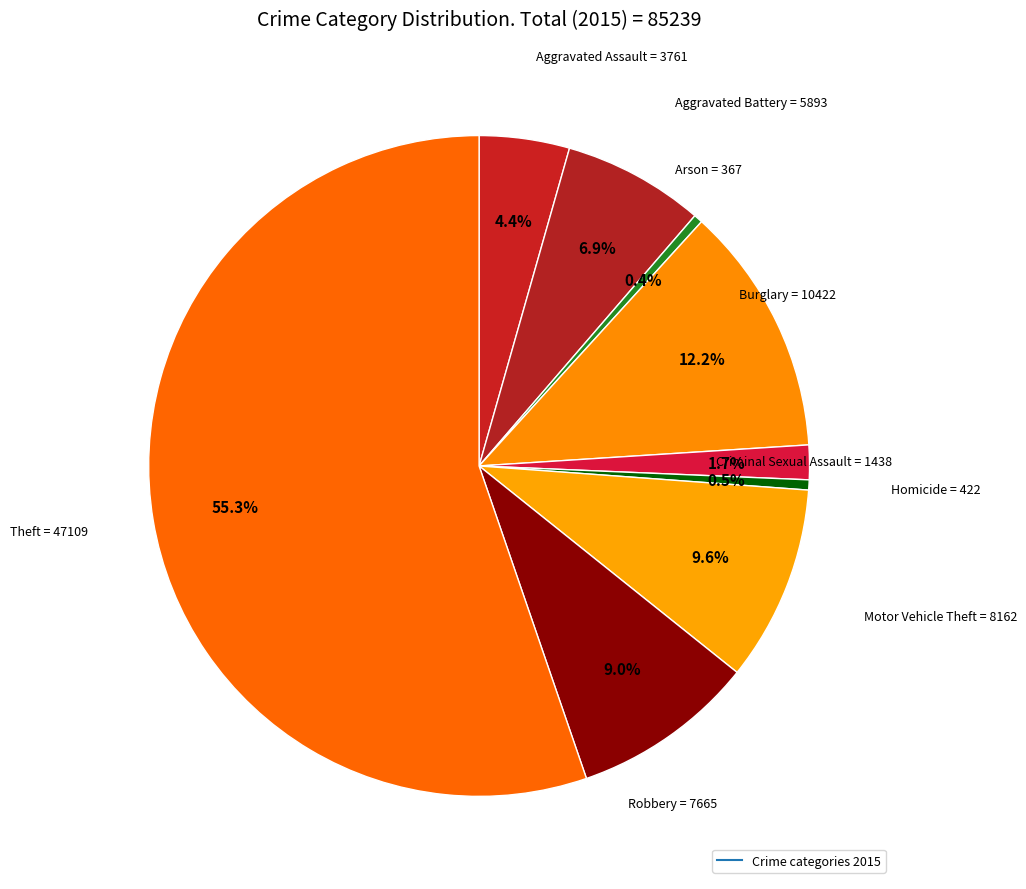

To the nearest percent, what is the difference between the largest and smallest slice percentages?

55%